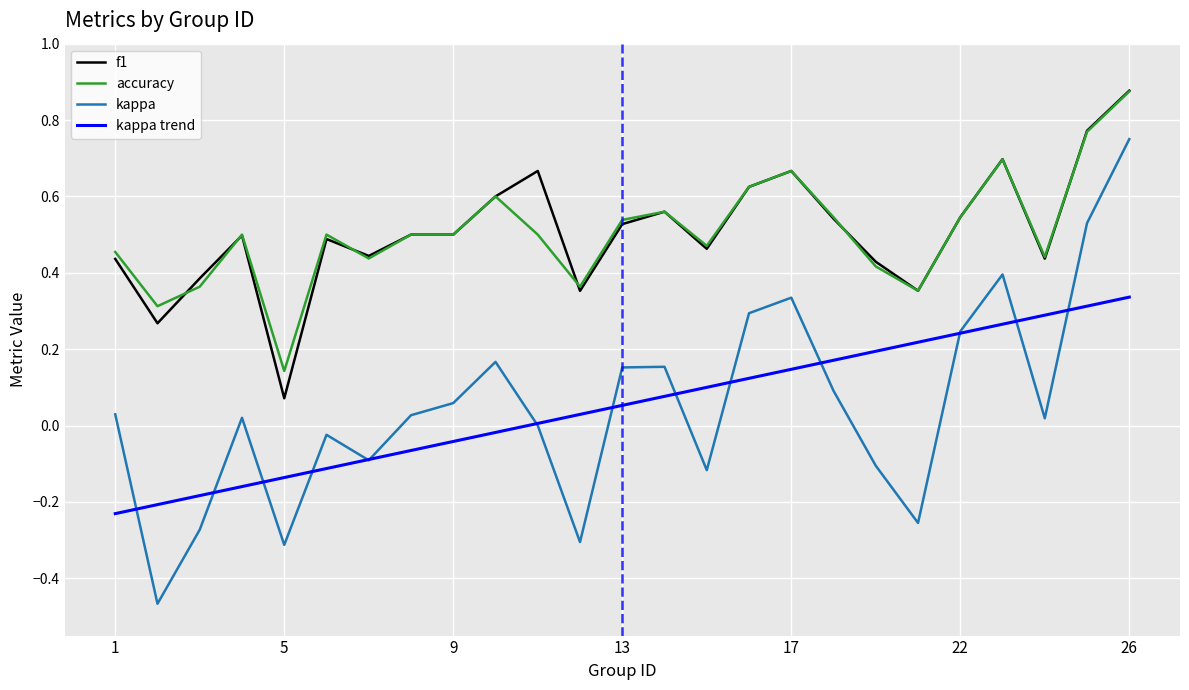

Which series has the largest range (max minus min)?

kappa